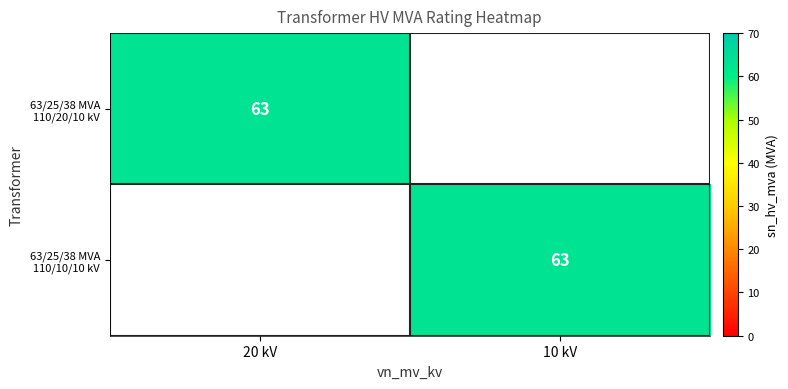

True or false: 63/25/38 MVA 110/20/10 kV has a value of 63 at 20 kV.

True